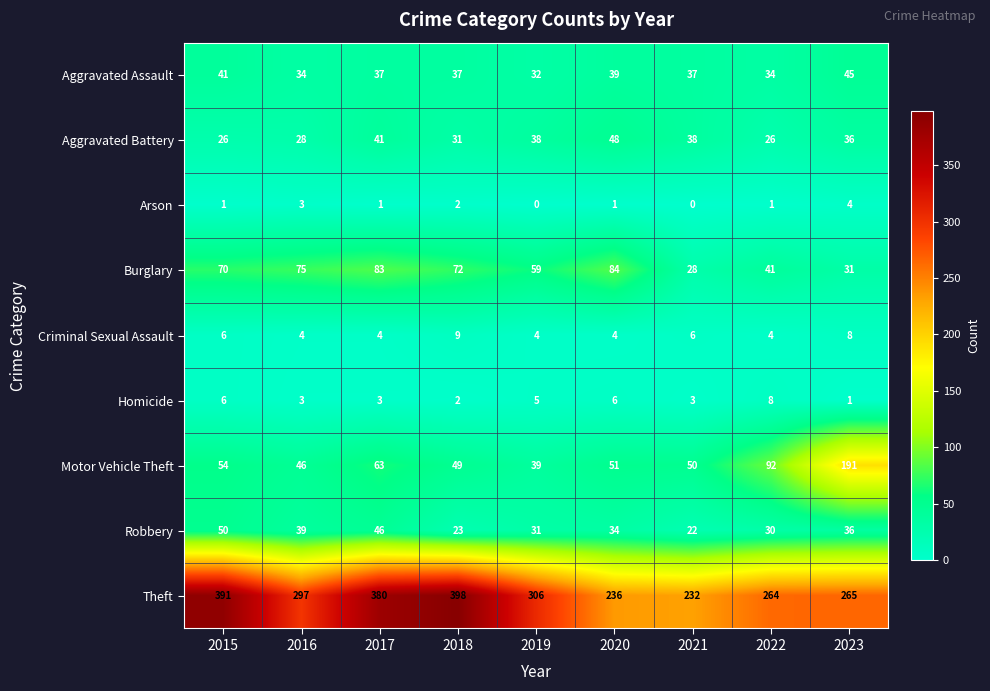

At which category does the chart reach its peak across all series?

2018